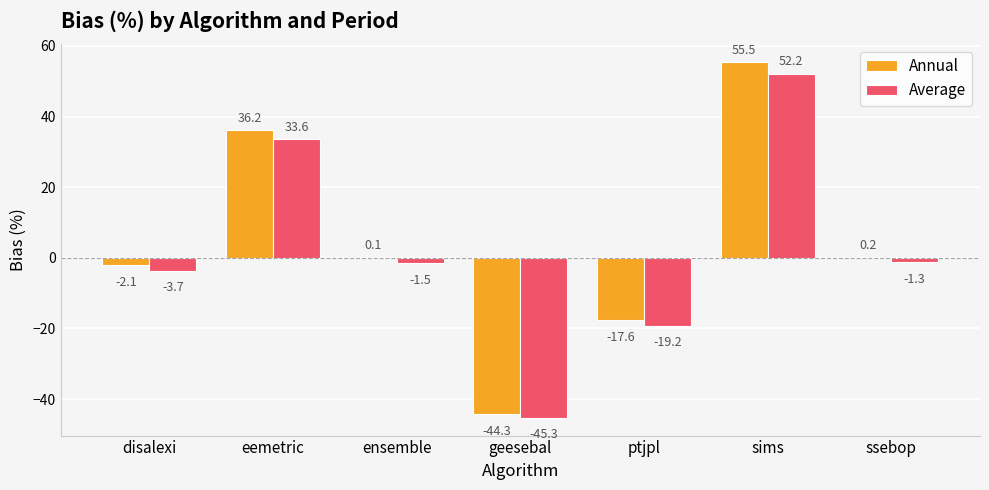

Between disalexi and ssebop, which series saw the biggest shift?

Average